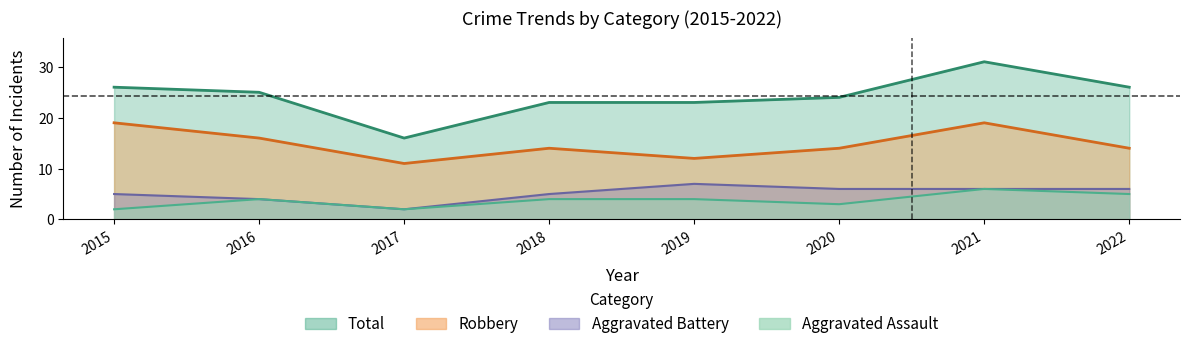

What is the difference between the Aggravated Battery values at 2017 and 2018?

3